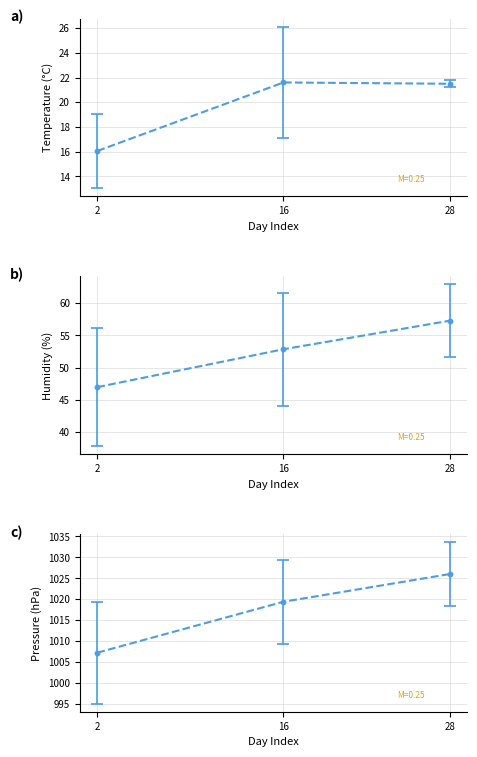

What is the smallest value displayed?

16.1